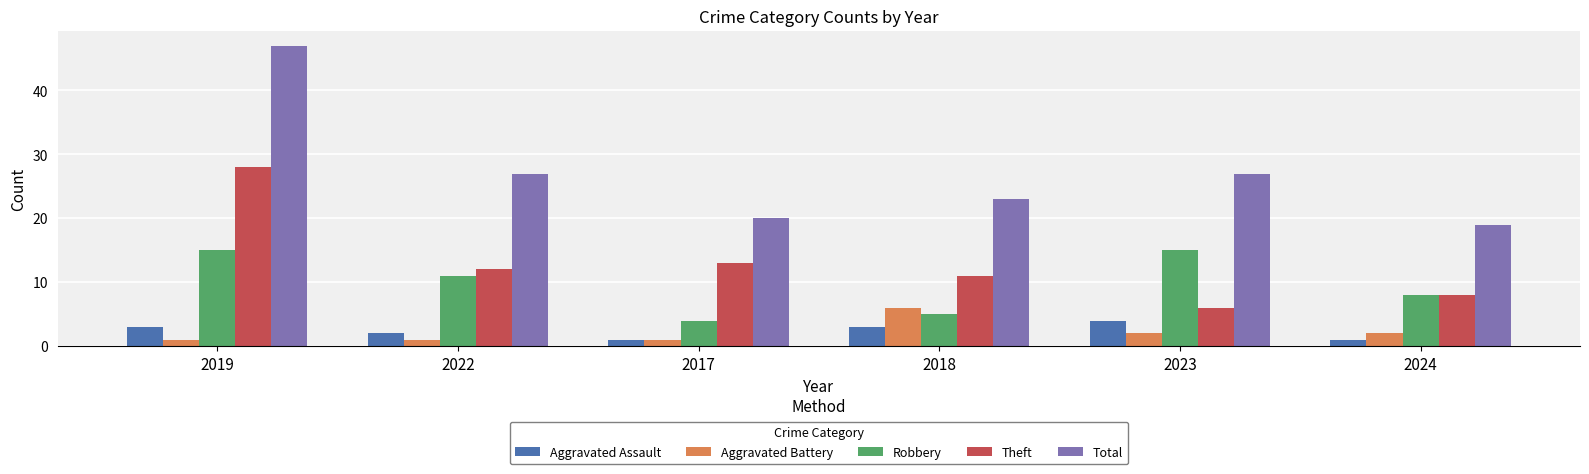

How many bars are there in each group?

5